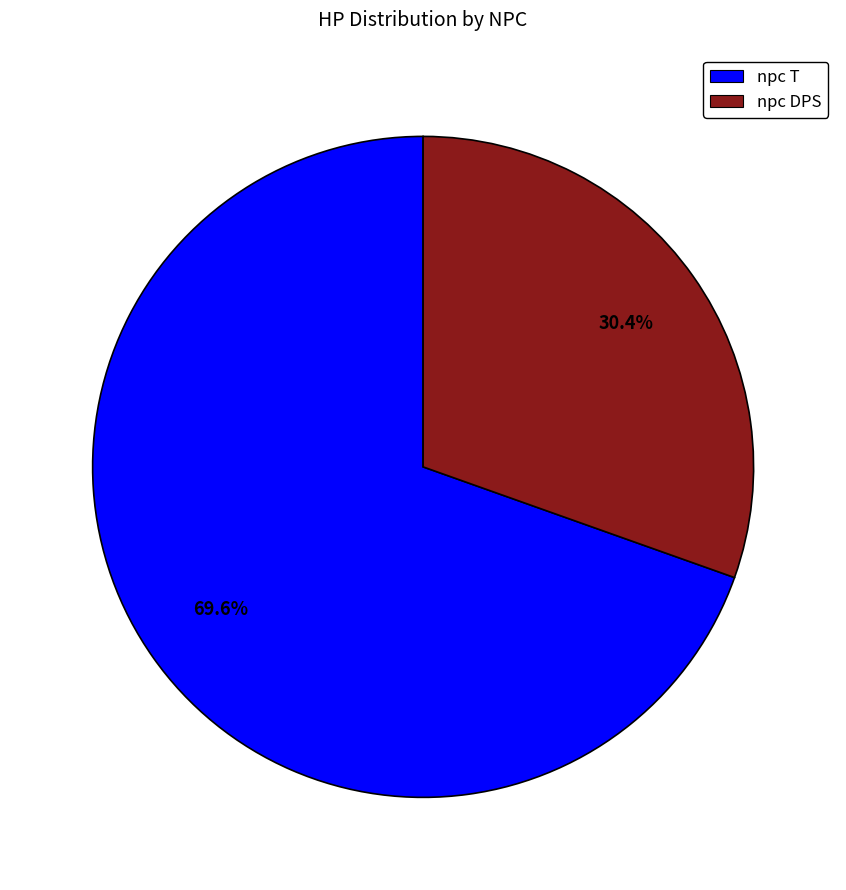

Which has a higher value, npc DPS or npc T?

npc T